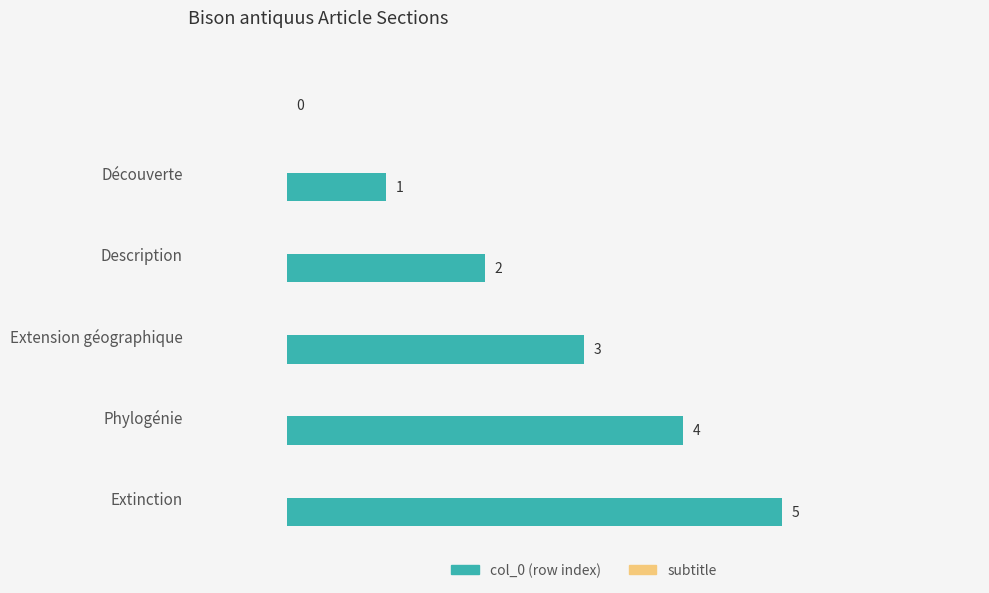

How many values are between 1 and 4?

4